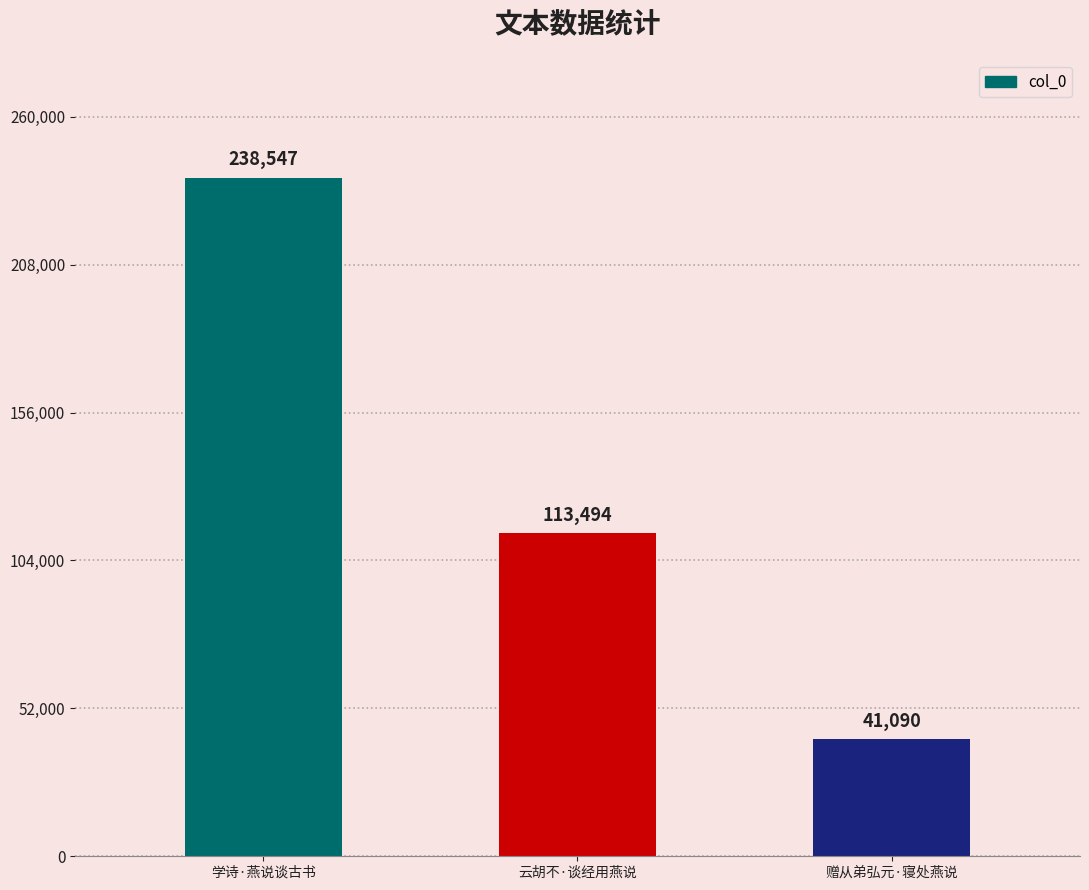

True or false: the data shows 121928 at 学诗·燕说谈古书.

False